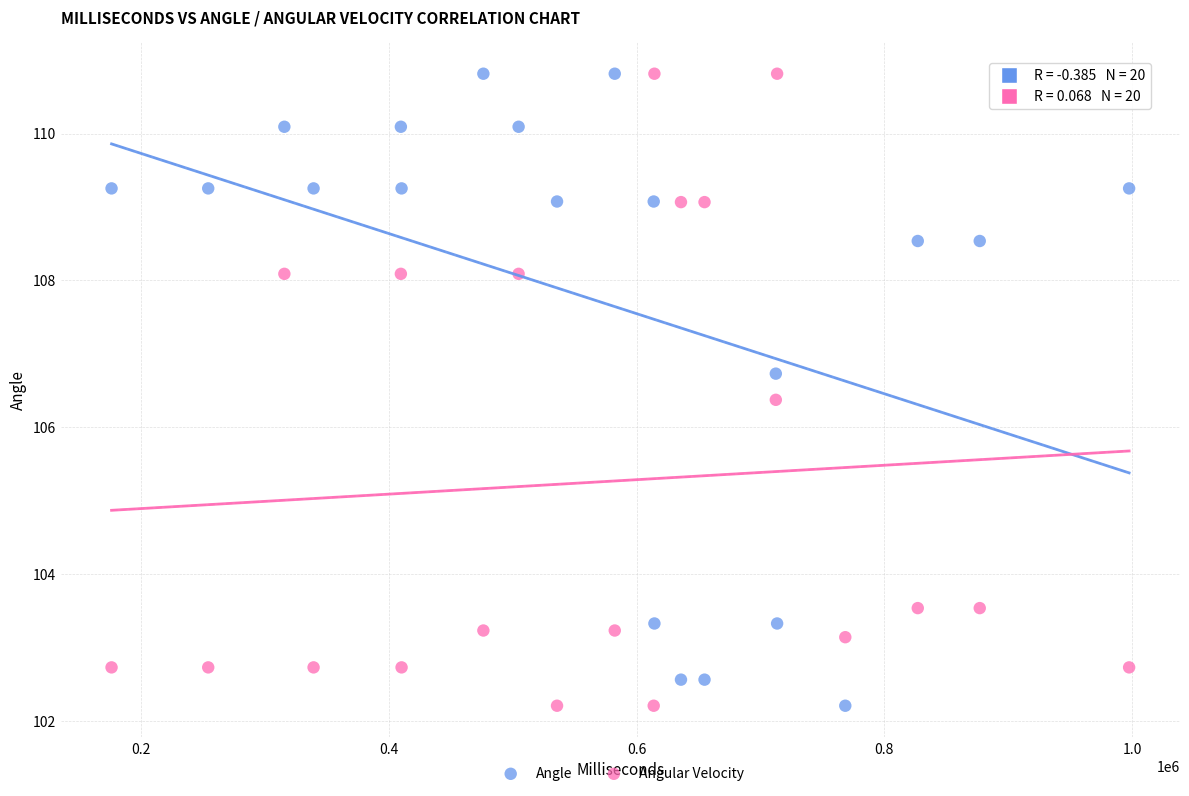

What is the X range (max minus min) for the scatter plot?

820999.0